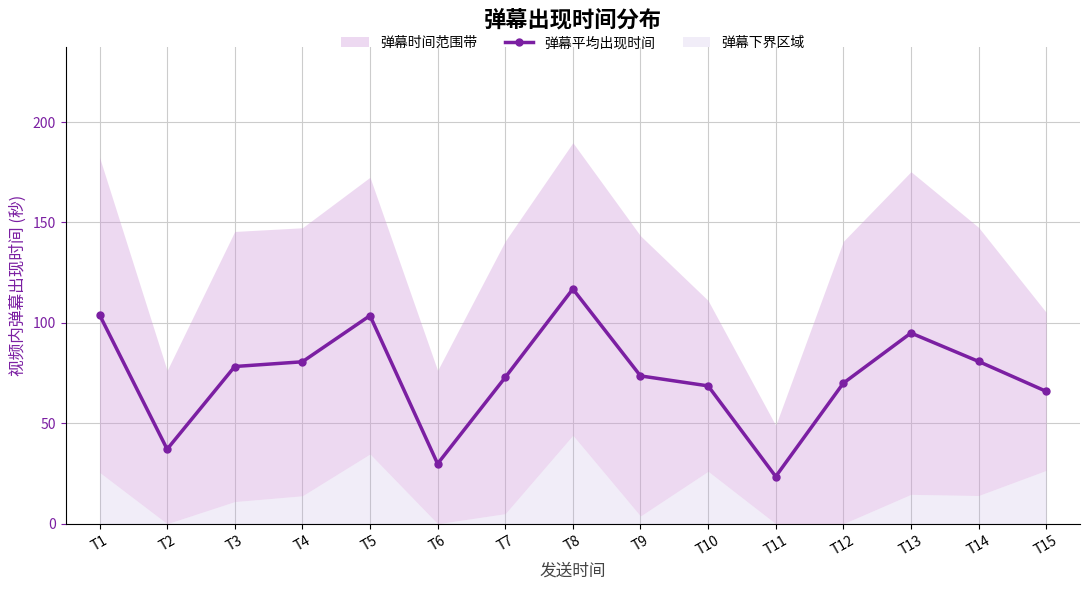

Read the value at T12.

70.0